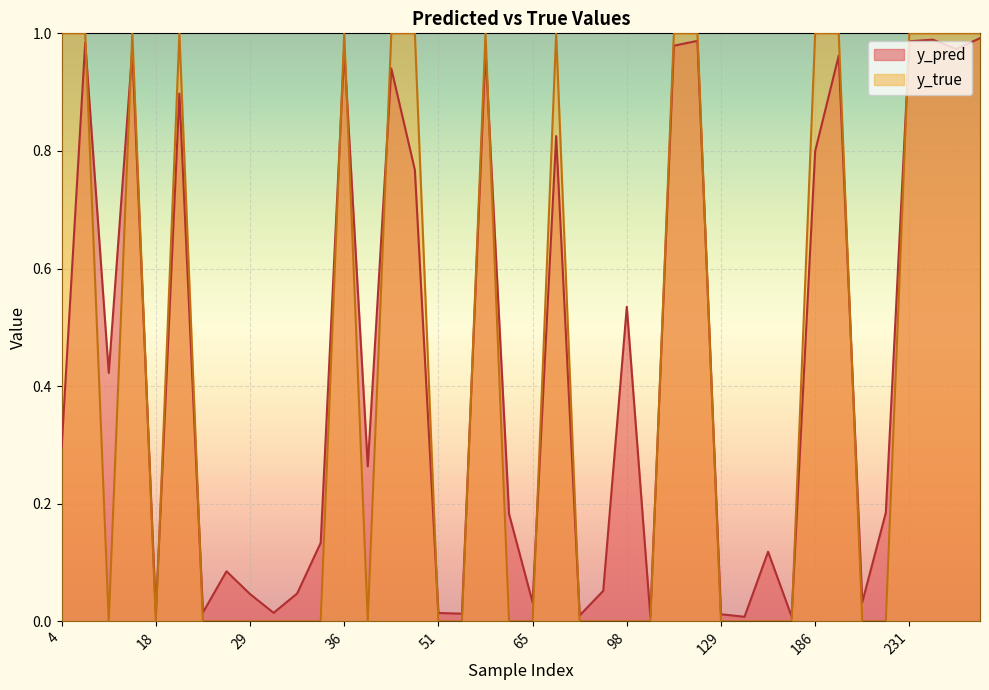

How many y_true values are between 0 and 1?

40